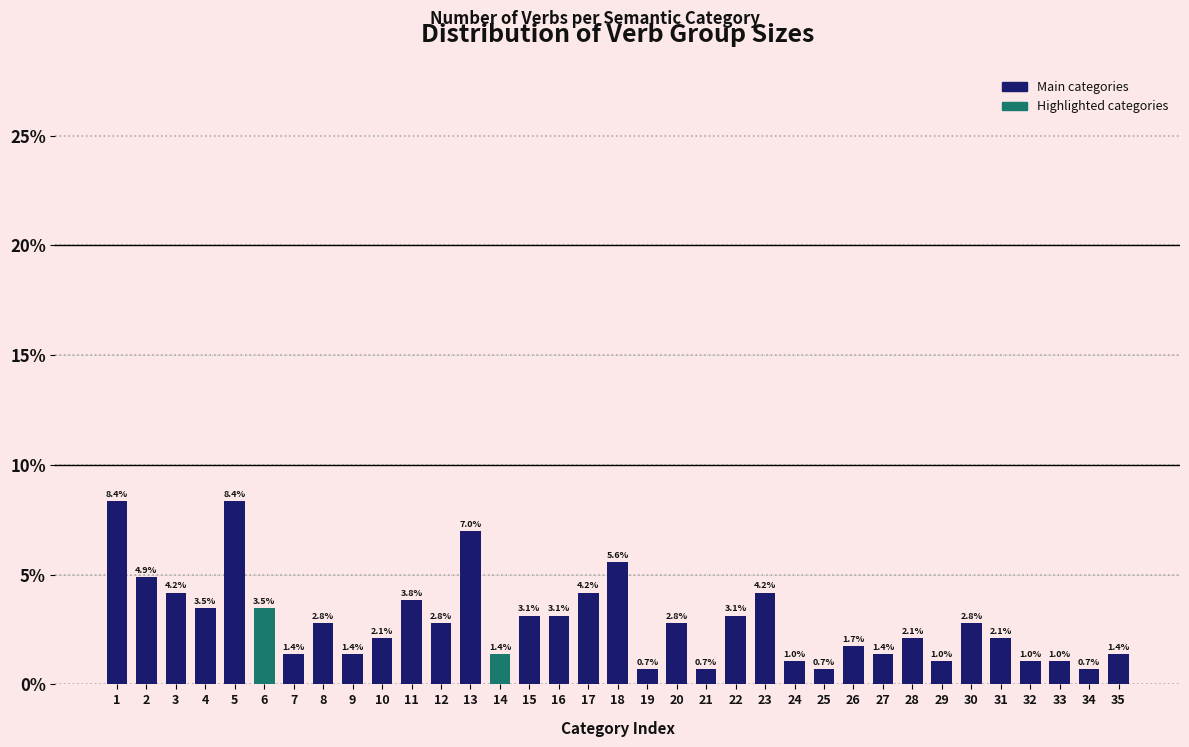

Reading right to left, transcribe all the data shown in this chart.

1.4	0.7	1.0	1.0	2.1	2.8	1.0	2.1	1.4	1.7	0.7	1.0	4.2	3.1	0.7	2.8	0.7	5.6	4.2	3.1	3.1	1.4	7.0	2.8	3.8	2.1	1.4	2.8	1.4	3.5	8.4	3.5	4.2	4.9	8.4